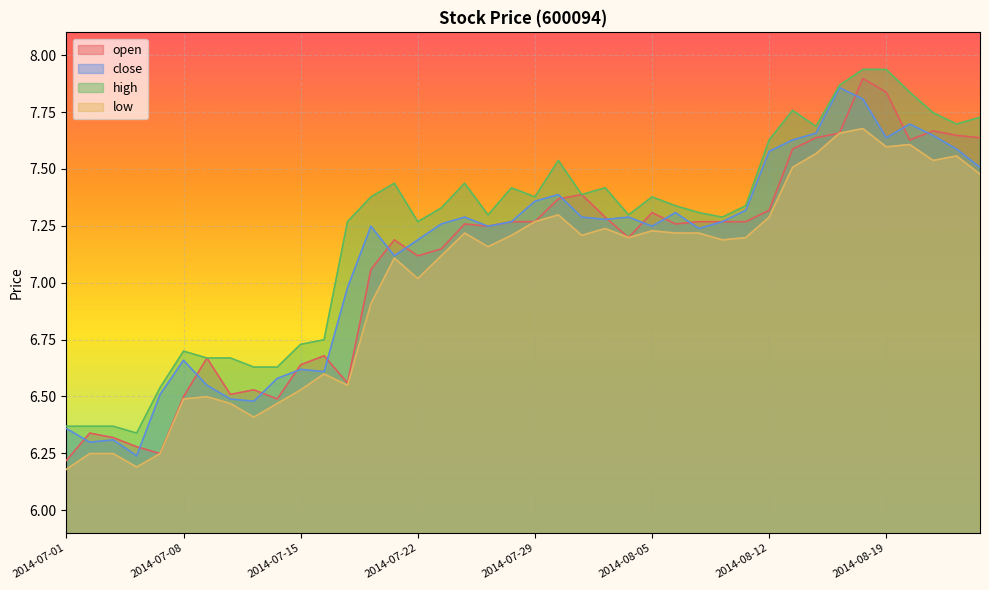

At which category does close reach its first local valley?

2014-07-02